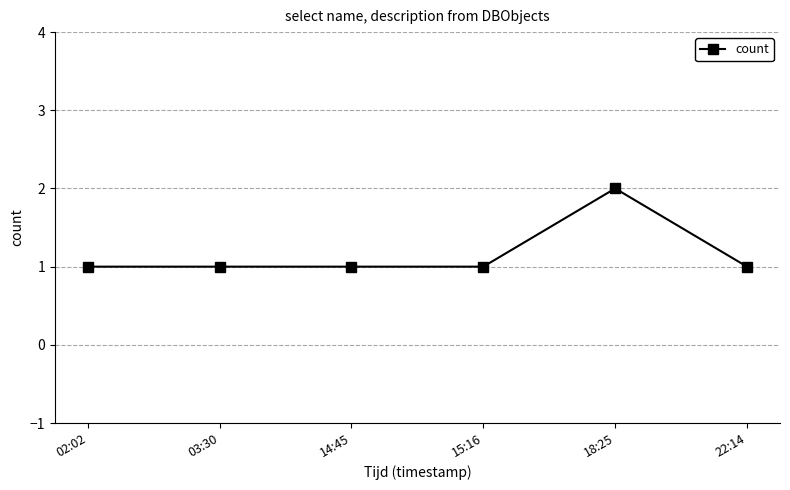

What is the sum of all values?

7